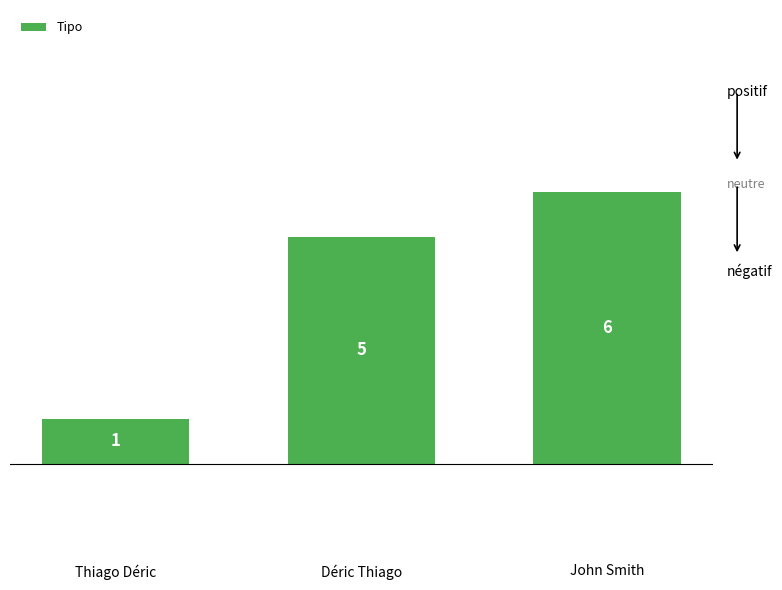

True or false: the data shows 5 at Déric Thiago.

True